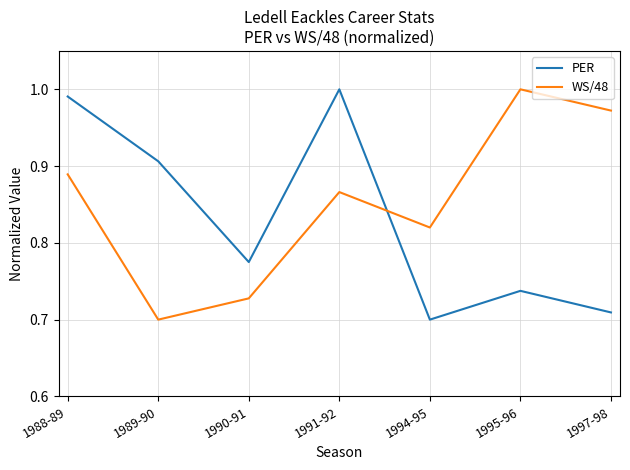

True or false: PER has more than 0 points higher than both neighbors.

True